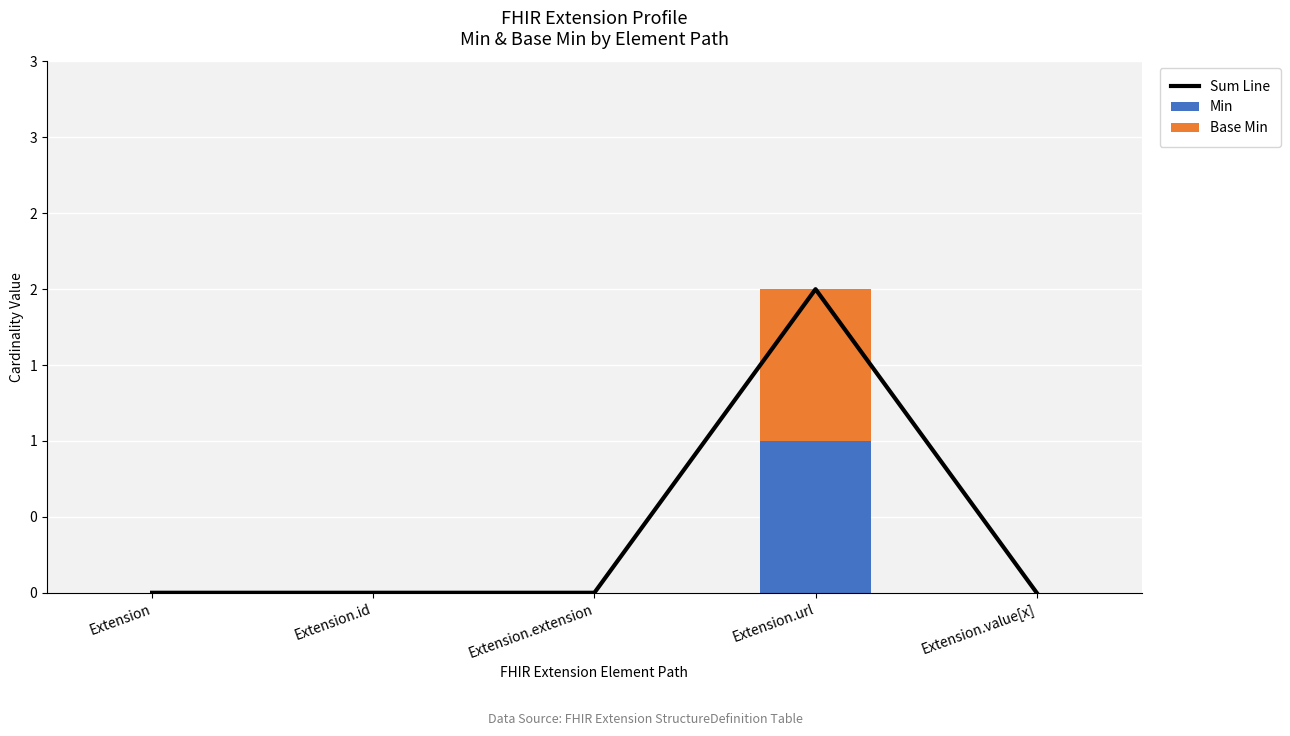

Which series has the widest spread of values?

Sum Line